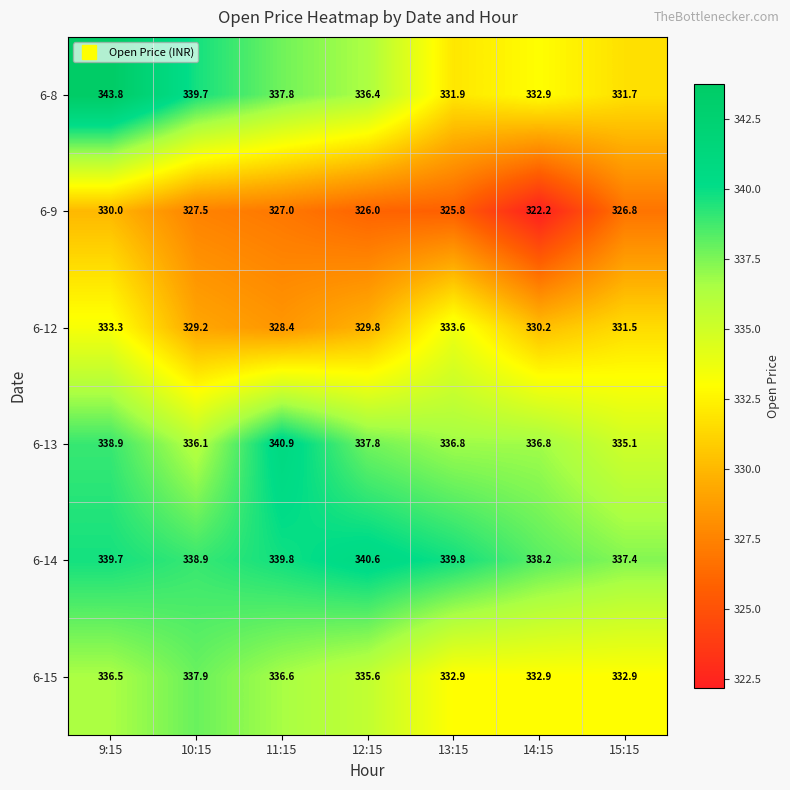

Which series has the largest total across all categories?

6-14